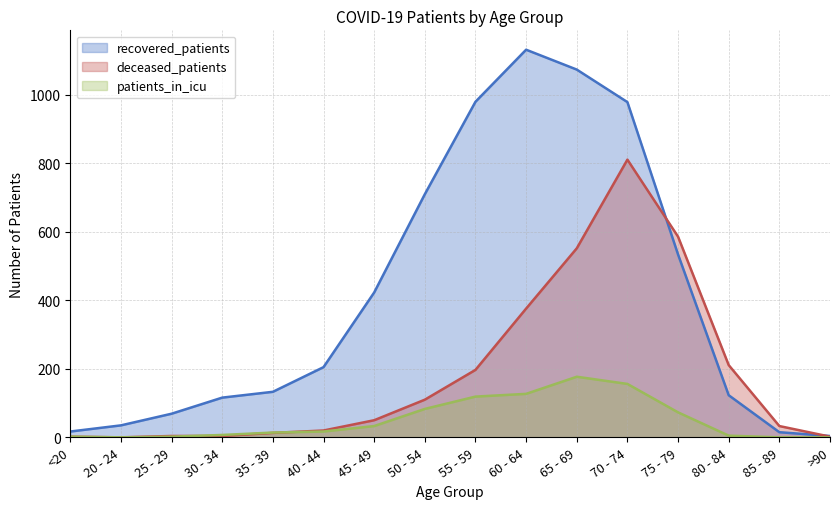

What is the label of the 4th point from the right?

75 - 79